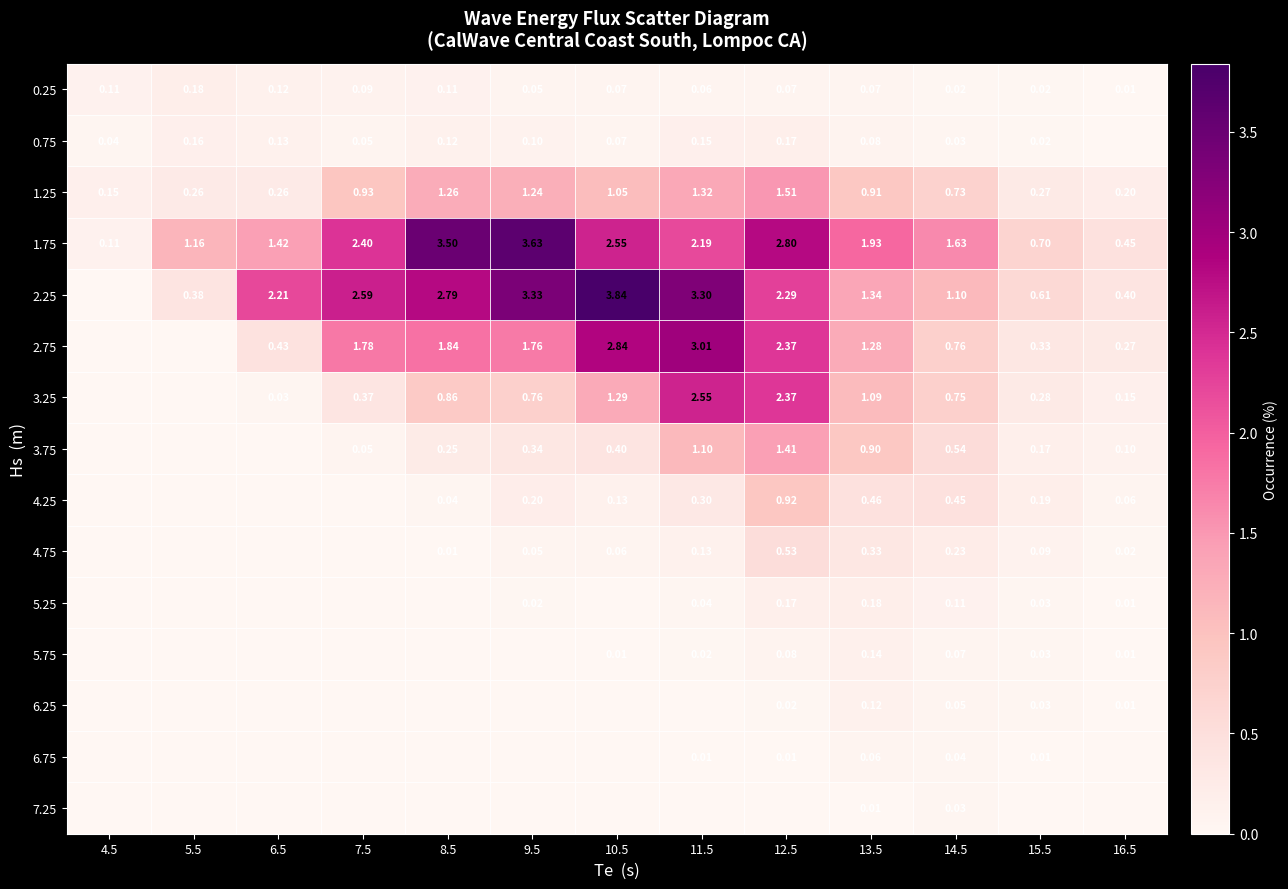

Is the value of 2.25 at 7.5 greater than the value of 2.75 at 10.5?

No